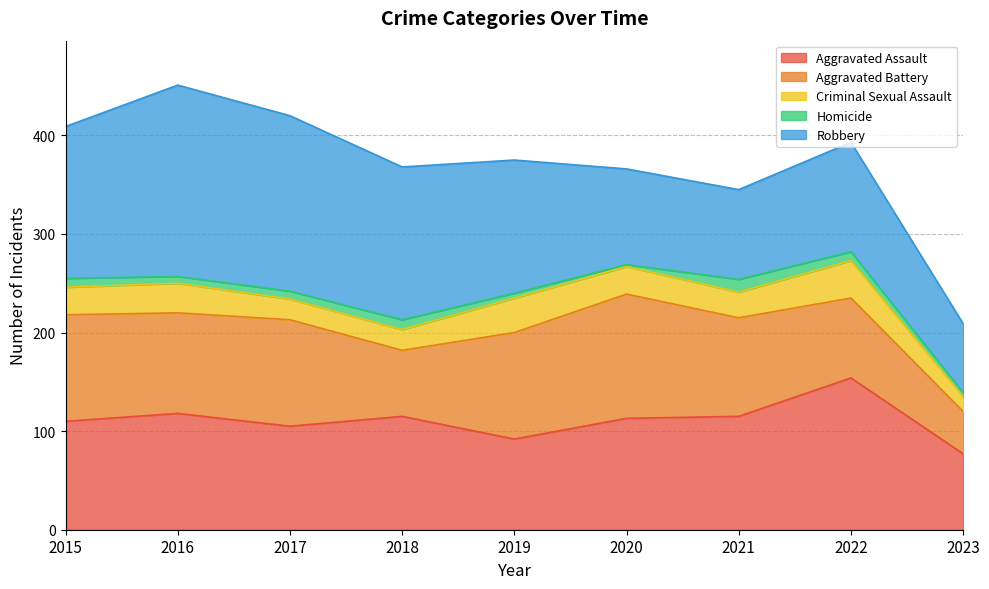

At which category does Homicide reach its first local valley?

2016